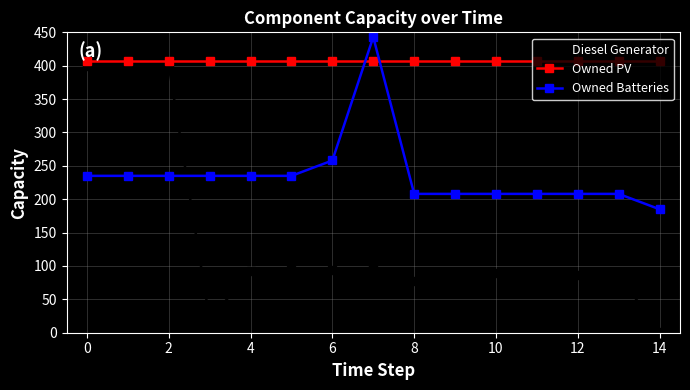

Which series has the largest range (max minus min)?

Diesel Generator